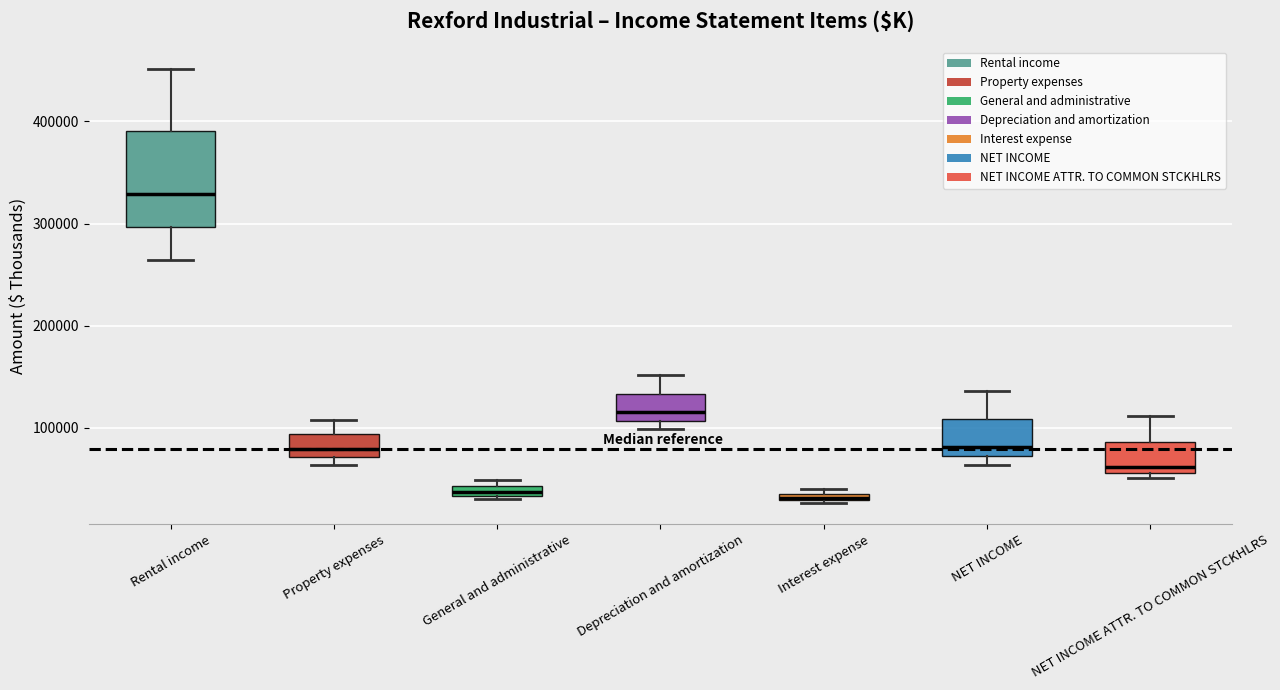

Which box is the tallest, from its lower edge to its upper edge?

Rental income